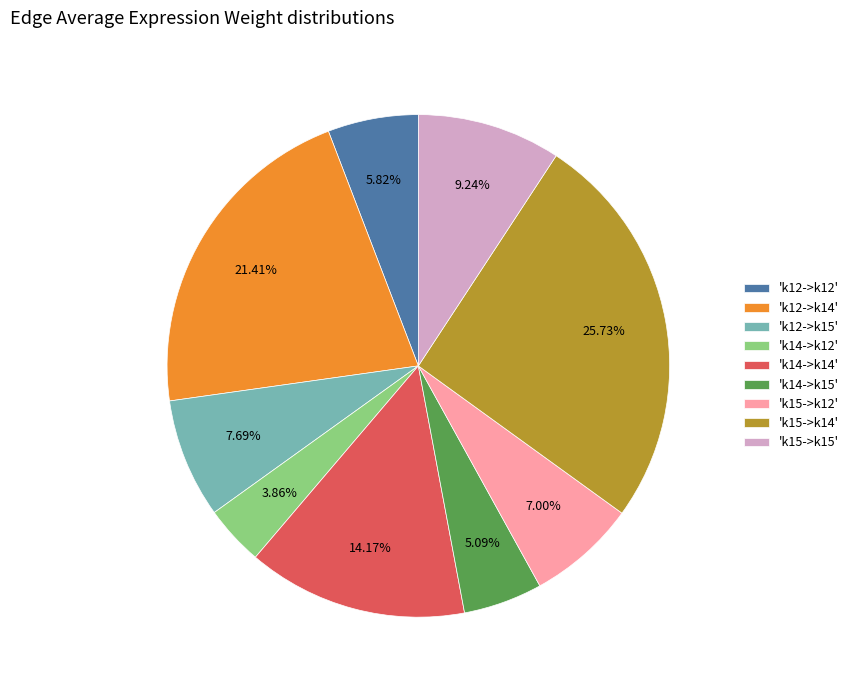

Rank the categories by value from highest to lowest.

'k15->k14', 'k12->k14', 'k14->k14', 'k15->k15', 'k12->k15', 'k15->k12', 'k12->k12', 'k14->k15', 'k14->k12'